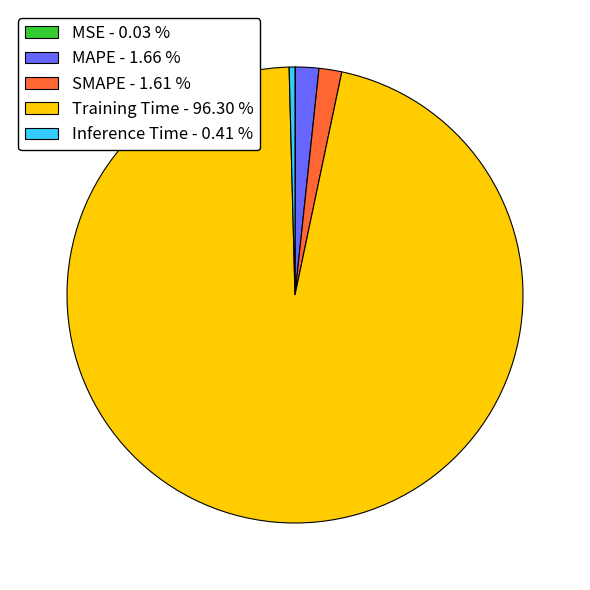

Between SMAPE - 1.61 % and Inference Time - 0.41 %, which is larger?

SMAPE - 1.61 %